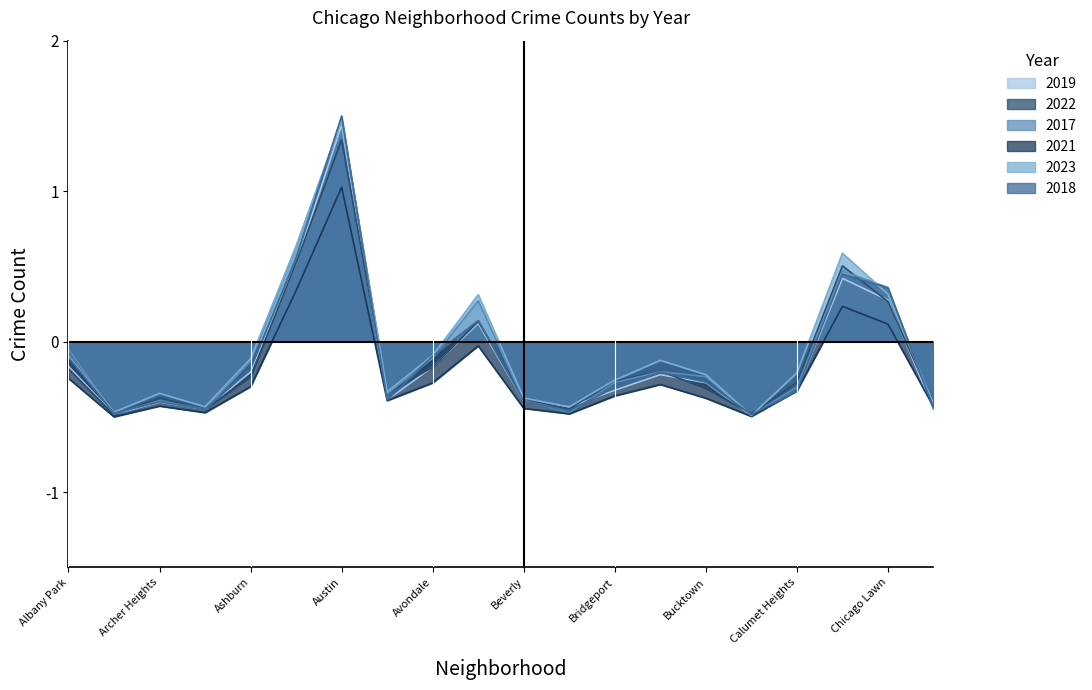

Between which two adjacent categories do 2023 and 2018 first intersect?

Auburn Gresham and Austin